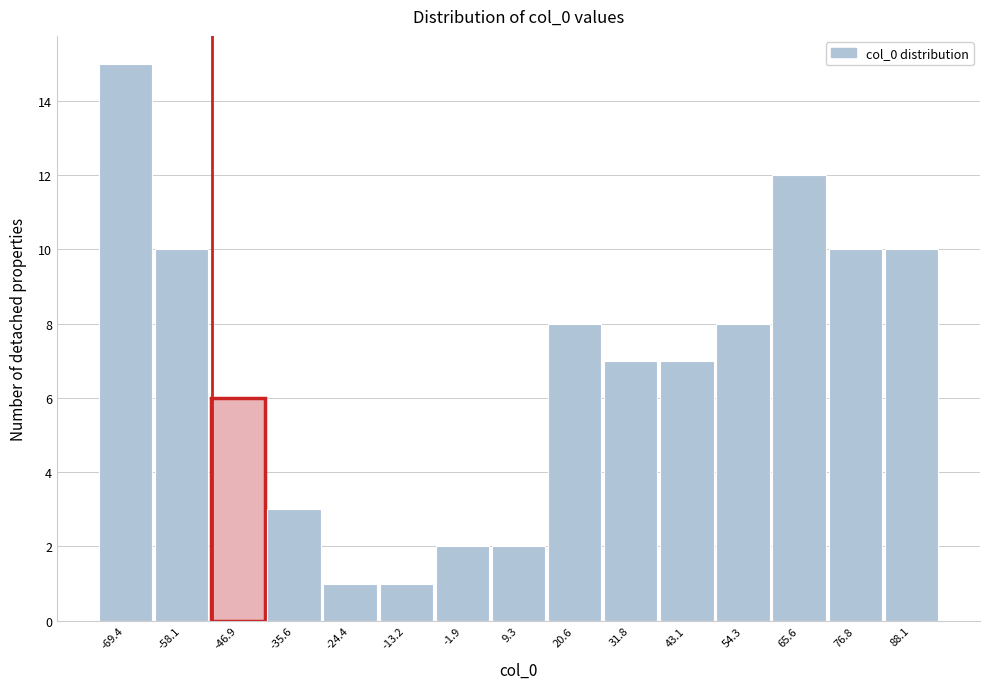

Reading left to right, list every bar in this chart as the range it spans on the x-axis followed by its height. Neither the bar edges nor the heights are printed on the chart, so give them approximately, as read against the axes.

-76 to -64: 15
-64 to -52: 10
-52 to -42: 6
-42 to -30: 3
-30 to -18: 1
-18 to -8: 1
-8 to 4: 2
4 to 14: 2
14 to 26: 8
26 to 38: 7
38 to 48: 7
48 to 60: 8
60 to 72: 12
72 to 82: 10
82 to 94: 10